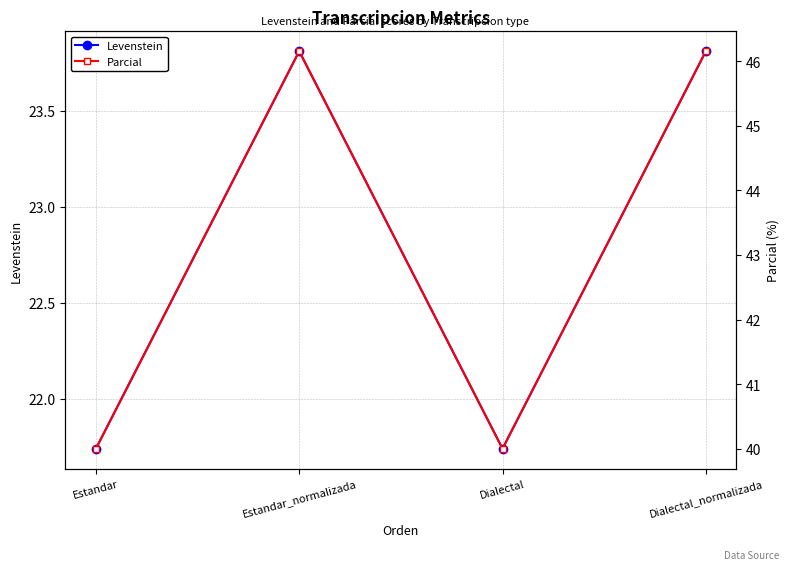

What is the label of the 2nd point from the left?

Estandar_normalizada